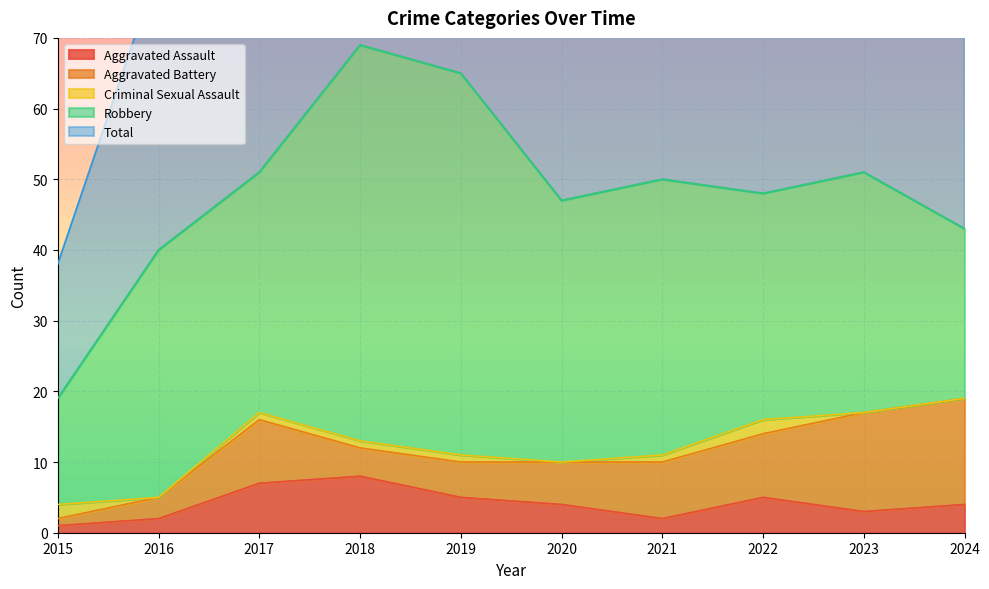

True or false: Aggravated Battery and Total intersect in this chart.

False